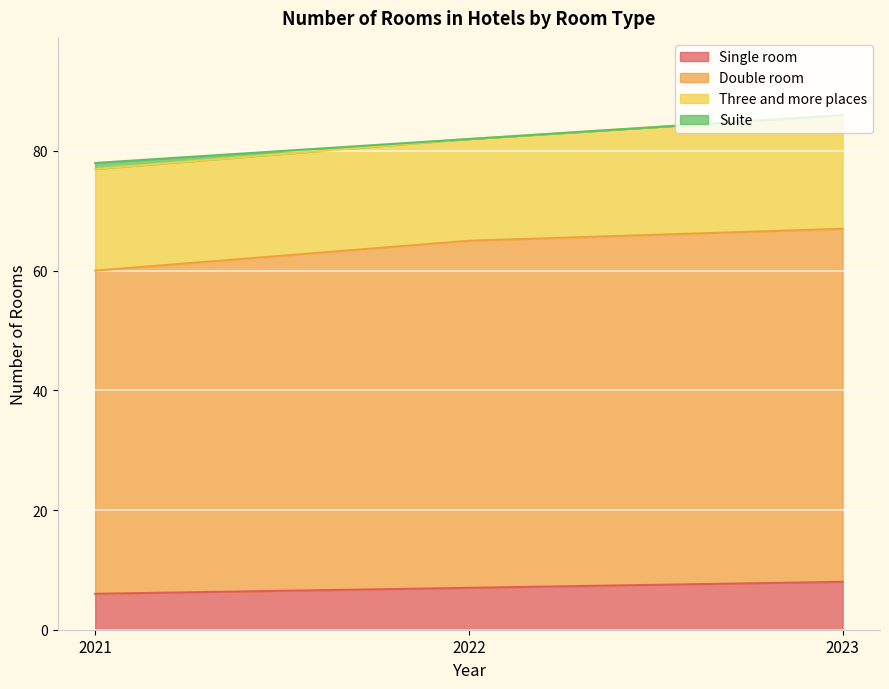

What is the total value across all series at 2022?

82